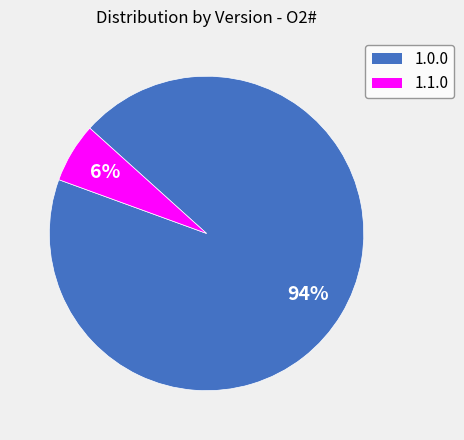

To the nearest percent, what is the difference between the largest and smallest slice percentages?

88%